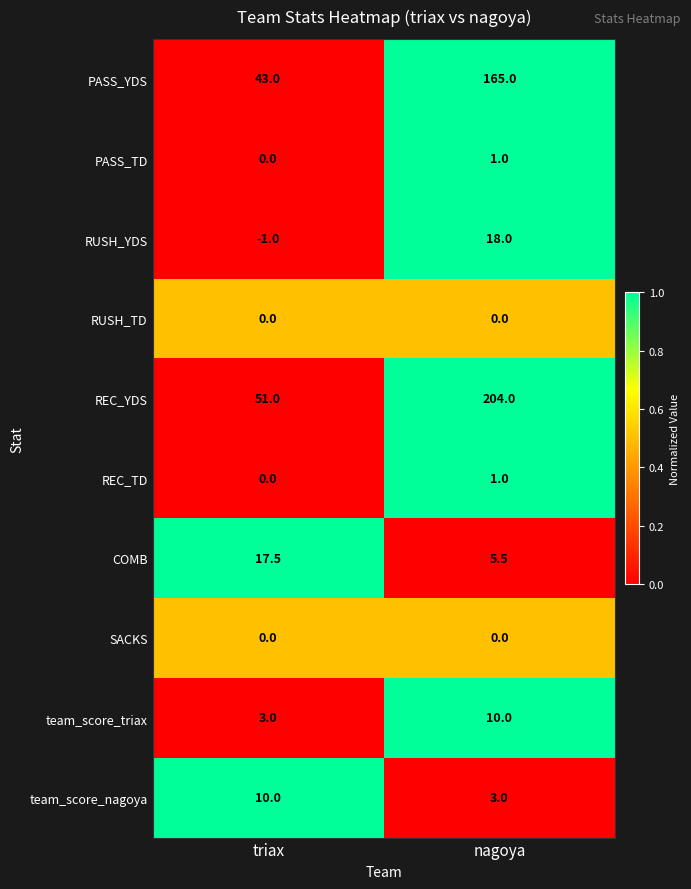

What is the sum of the team_score_nagoya values at triax and nagoya?

13.0